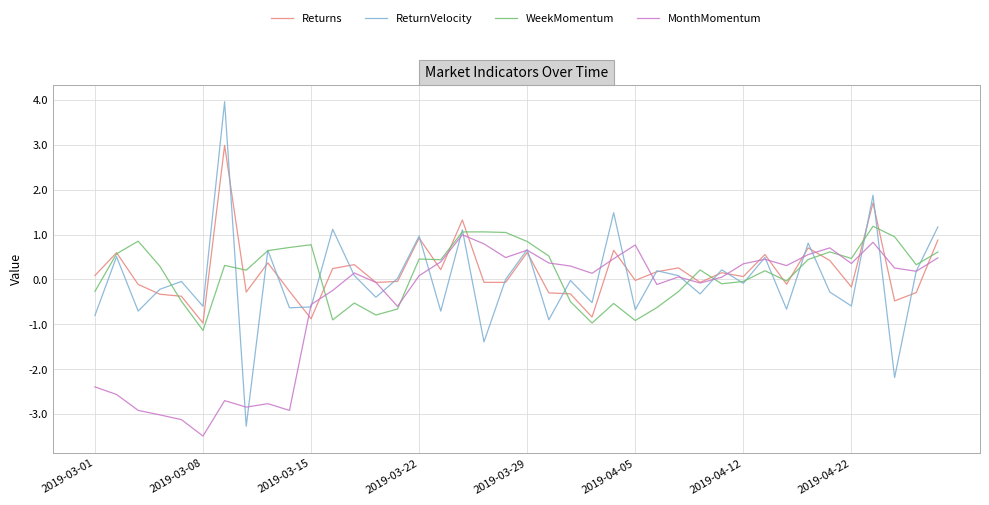

Which series has the largest range (max minus min)?

ReturnVelocity